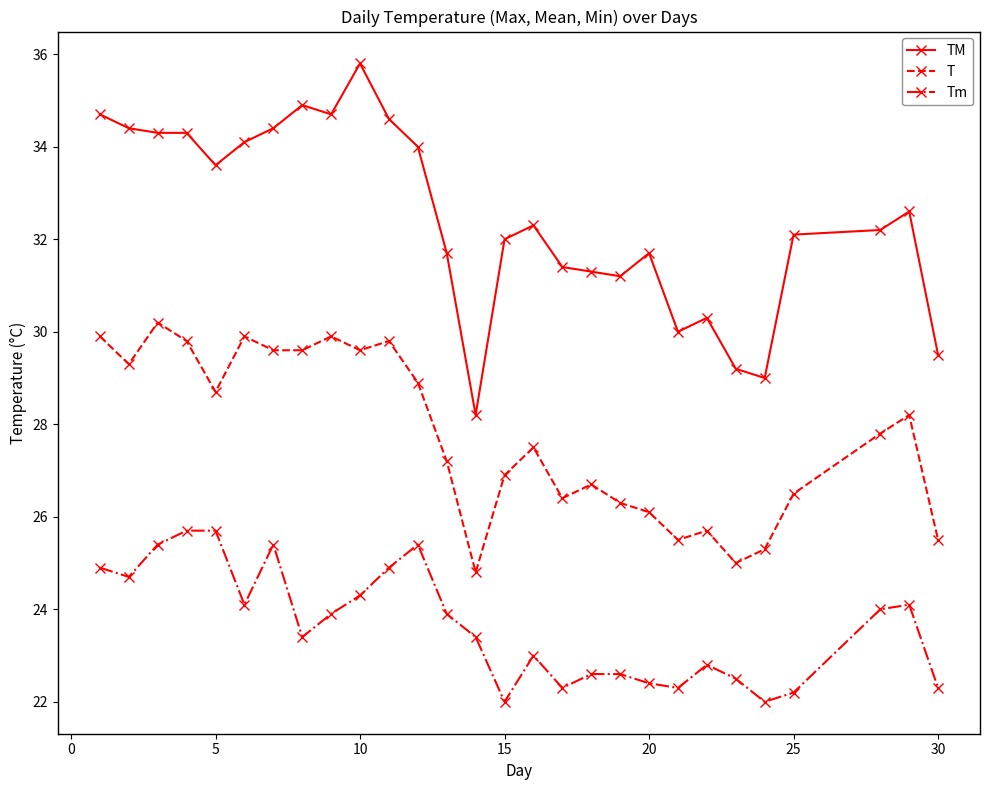

What is the value of the Tm point at the 5th from the left?

25.7